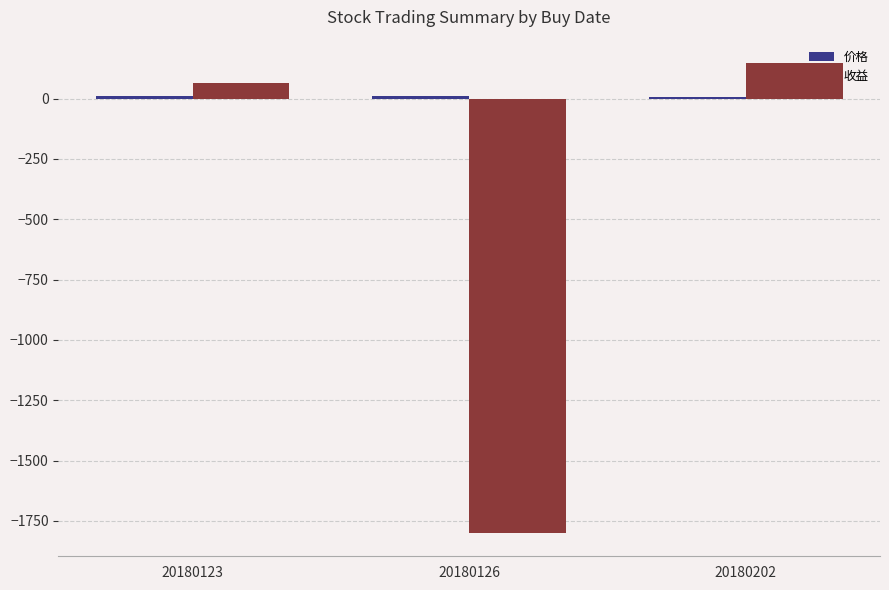

At which label does 收益 first exceed 64?

20180123